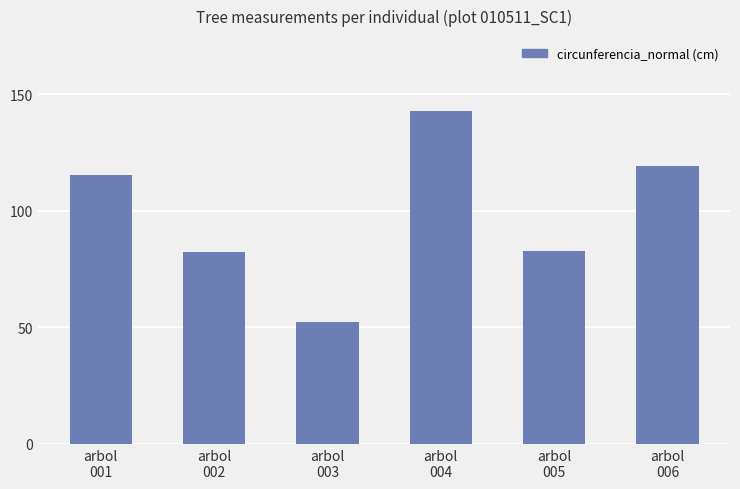

What is the difference between the maximum and second lowest values?

60.5